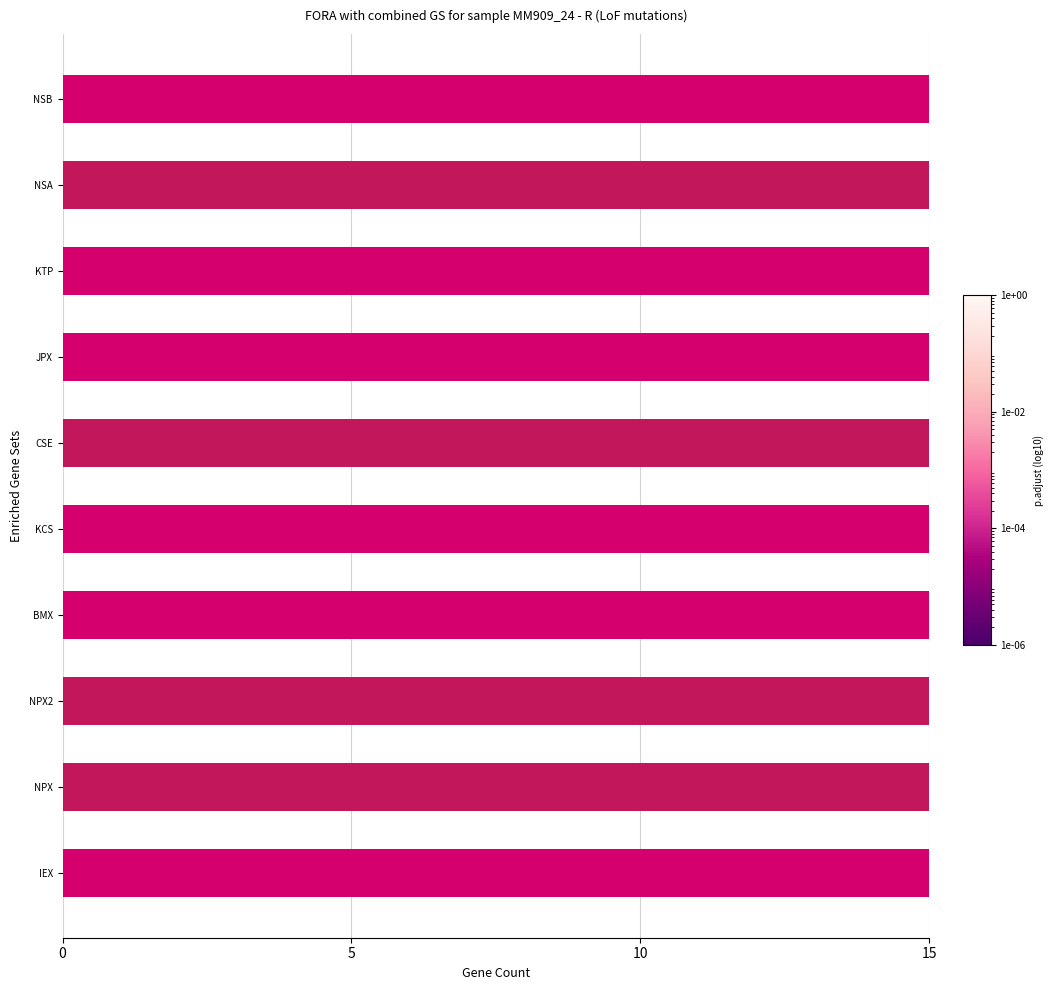

Where is the data nearest to the value 2966?

KTP